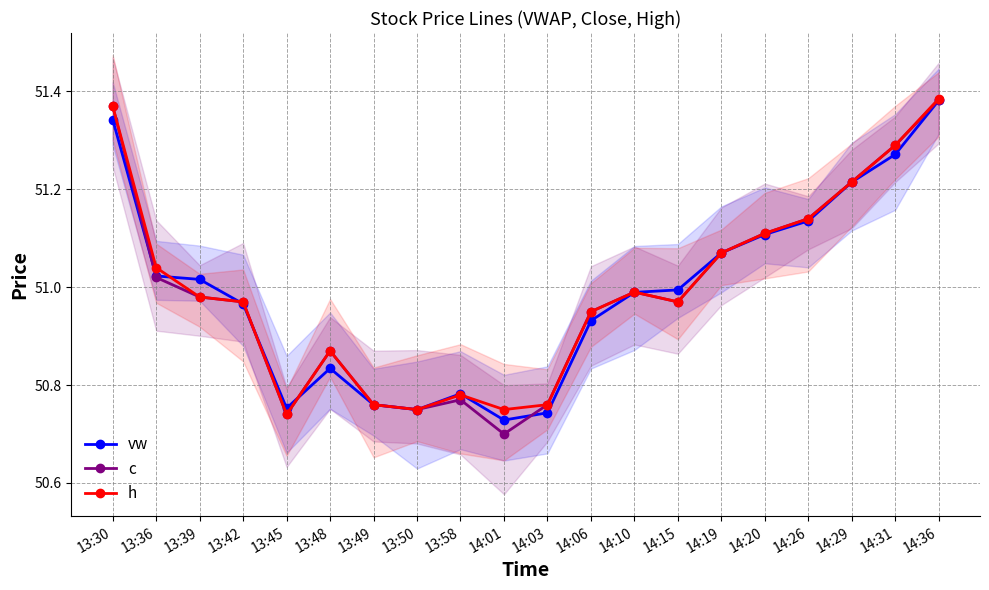

List the series in order of their peak value, highest first.

h, c, vw